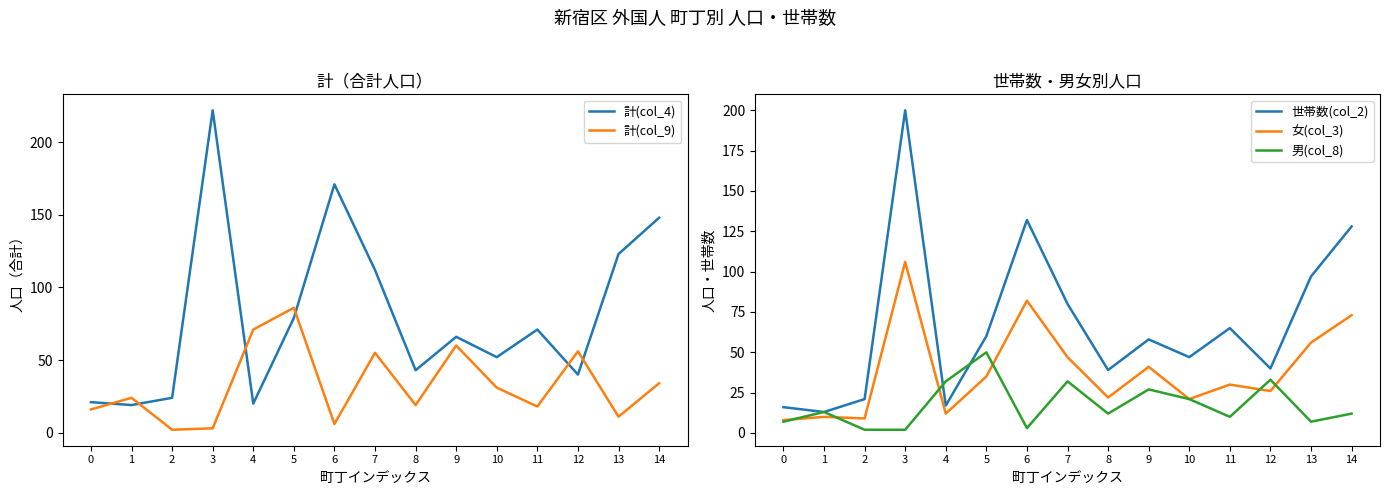

The 女(col_3) series shows 5 at 1. True or false?

False